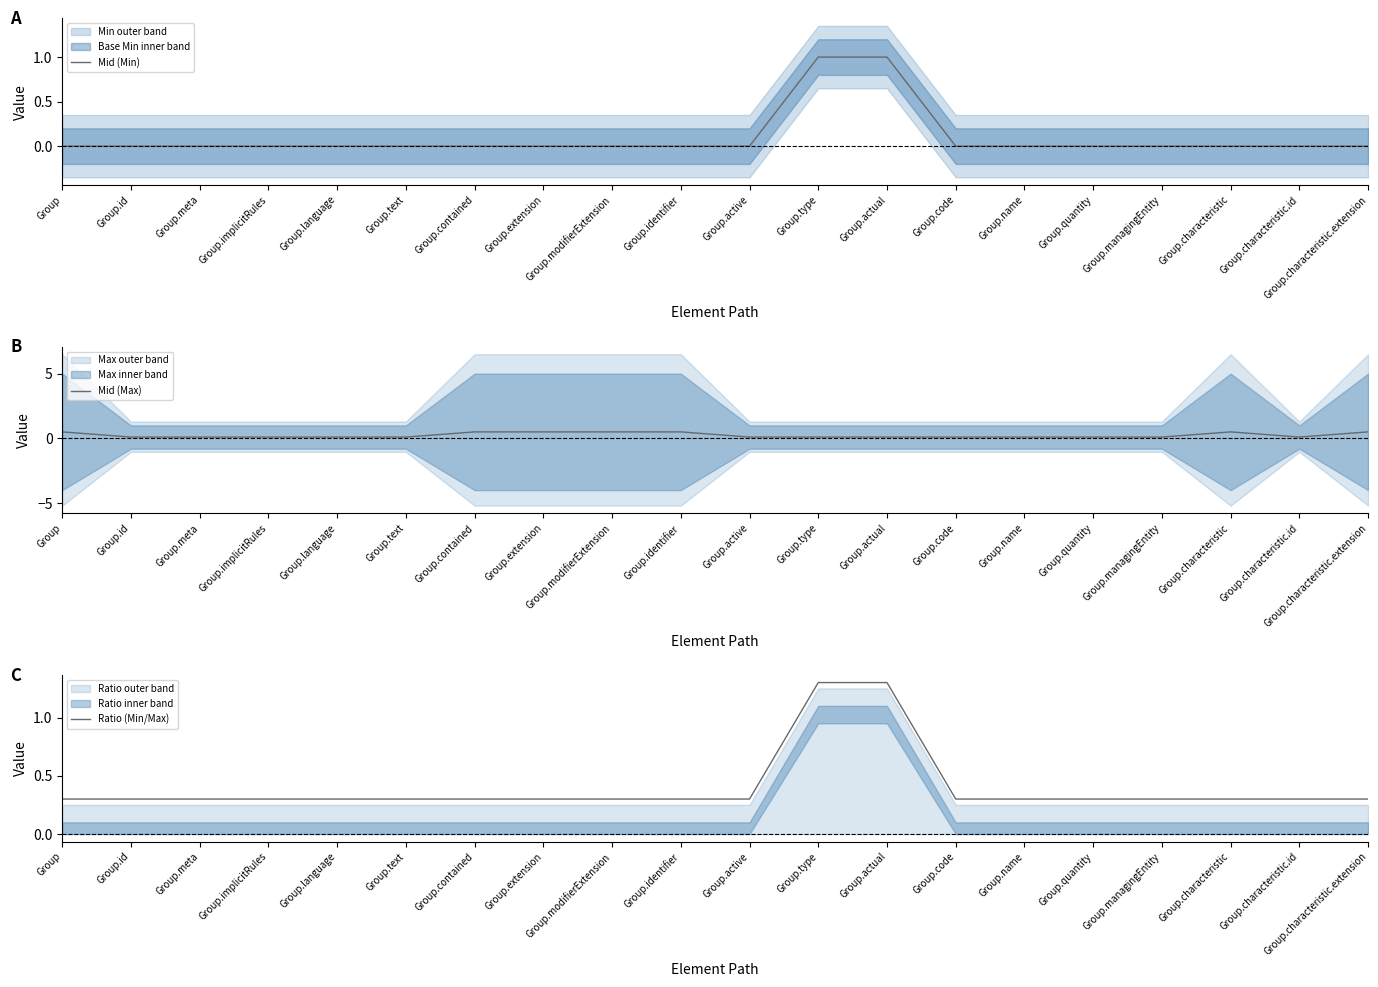

What is the average value of the Mid (Max) series?

0.2